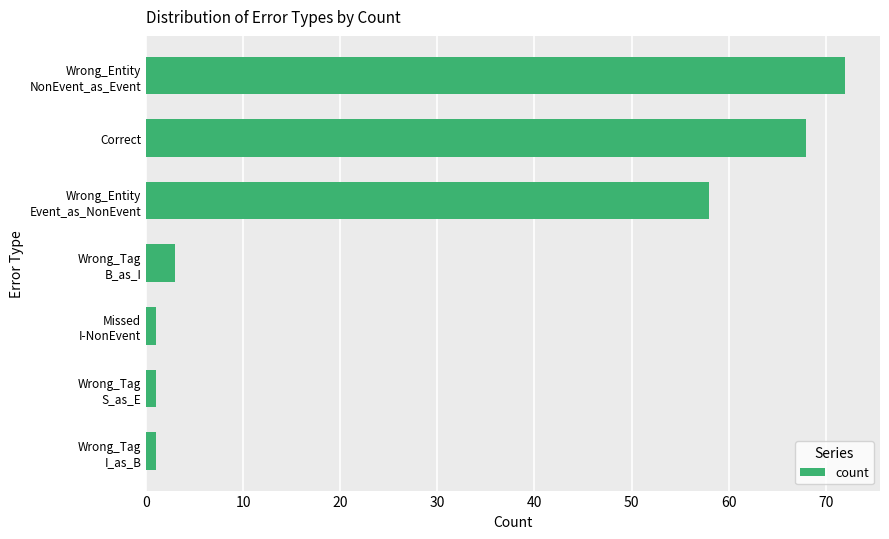

True or false: the data shows 111 at Correct.

False